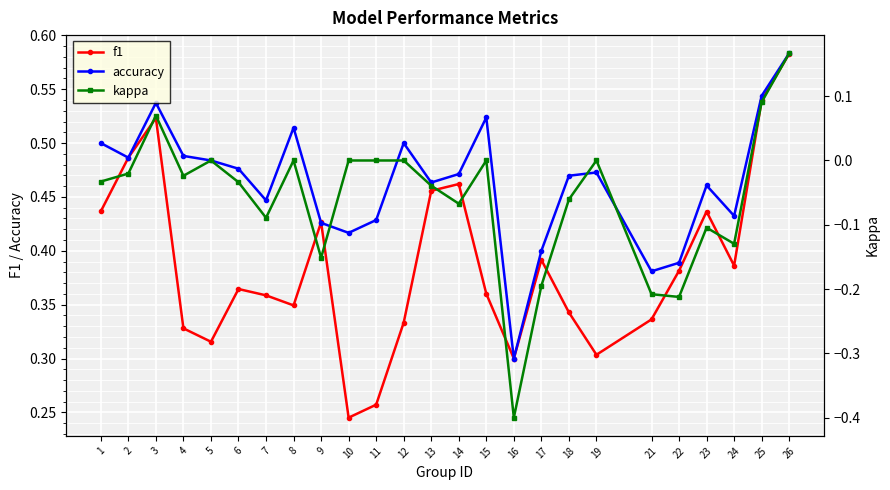

How many interior local valleys does the f1 series have?

6